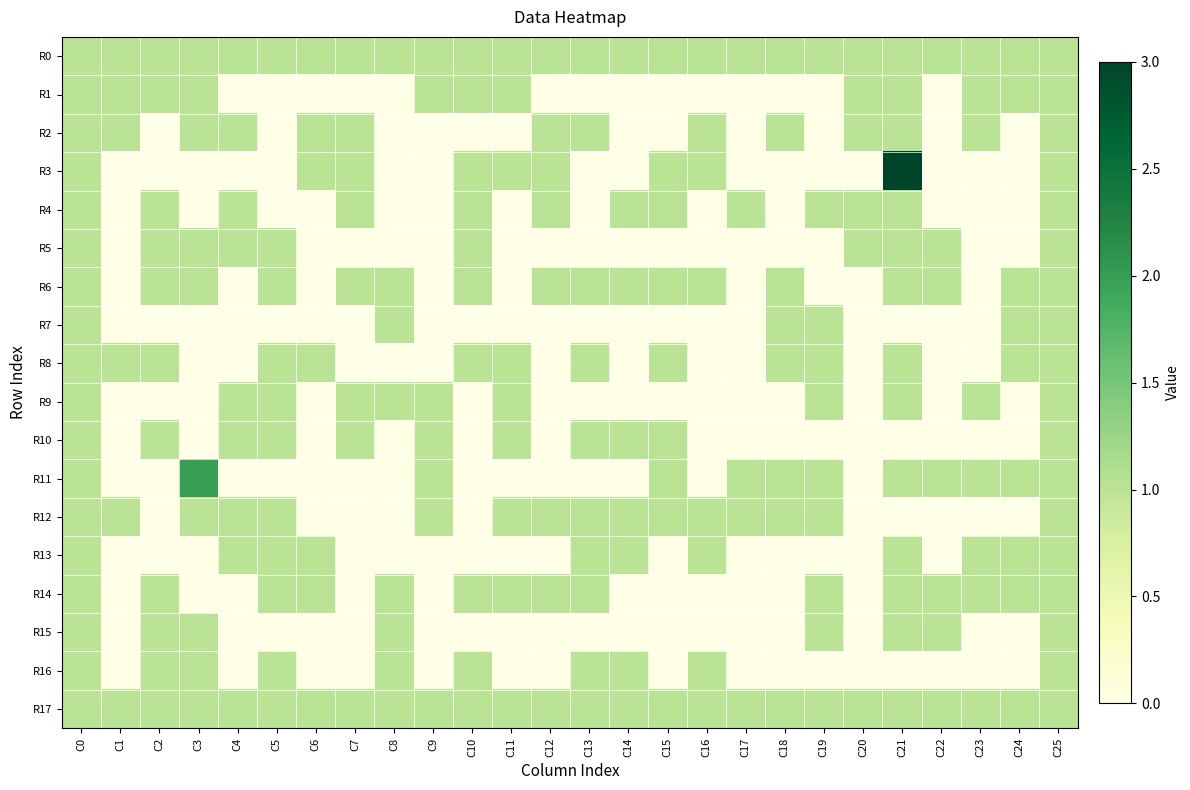

How many positive values does the R4 series have?

13